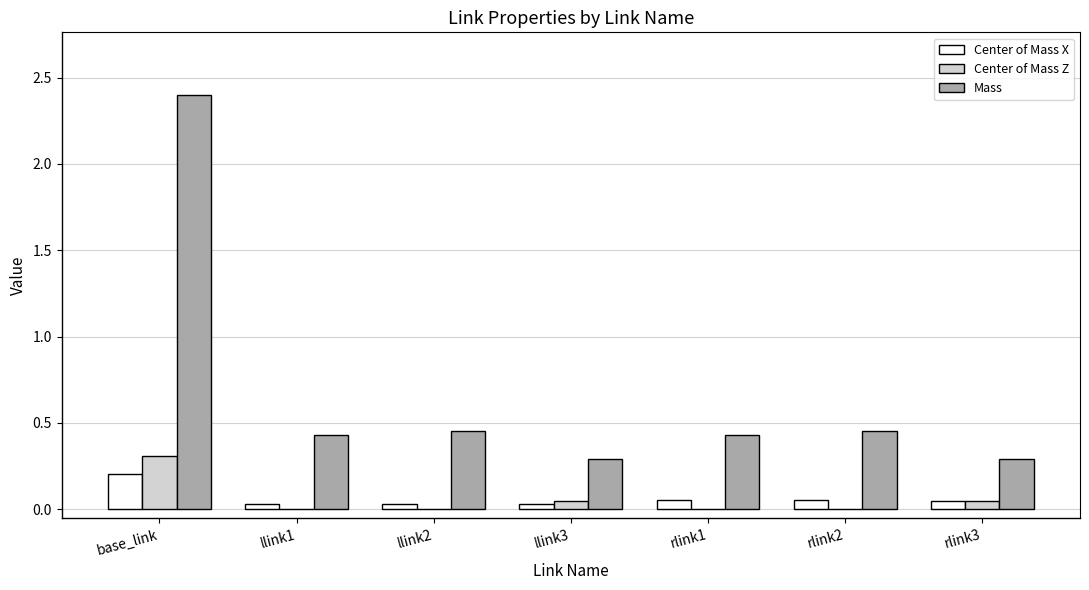

Is it true that Center of Mass Z equals -0.0 at llink1?

True